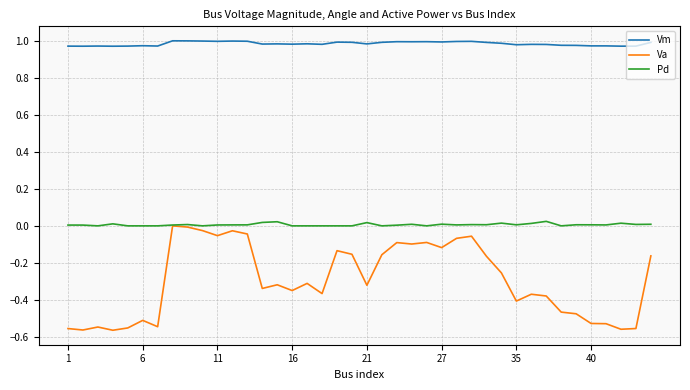

What are all the series names shown in the legend?

Vm, Va, Pd